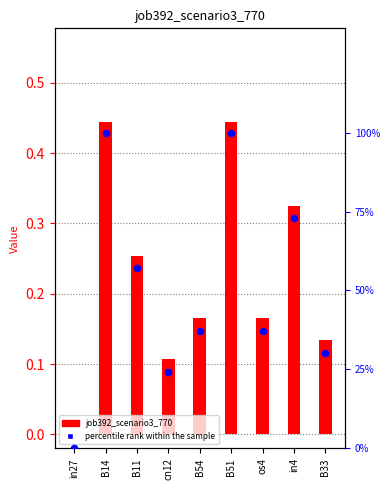

Which series has the widest spread of Y values?

percentile rank within the sample